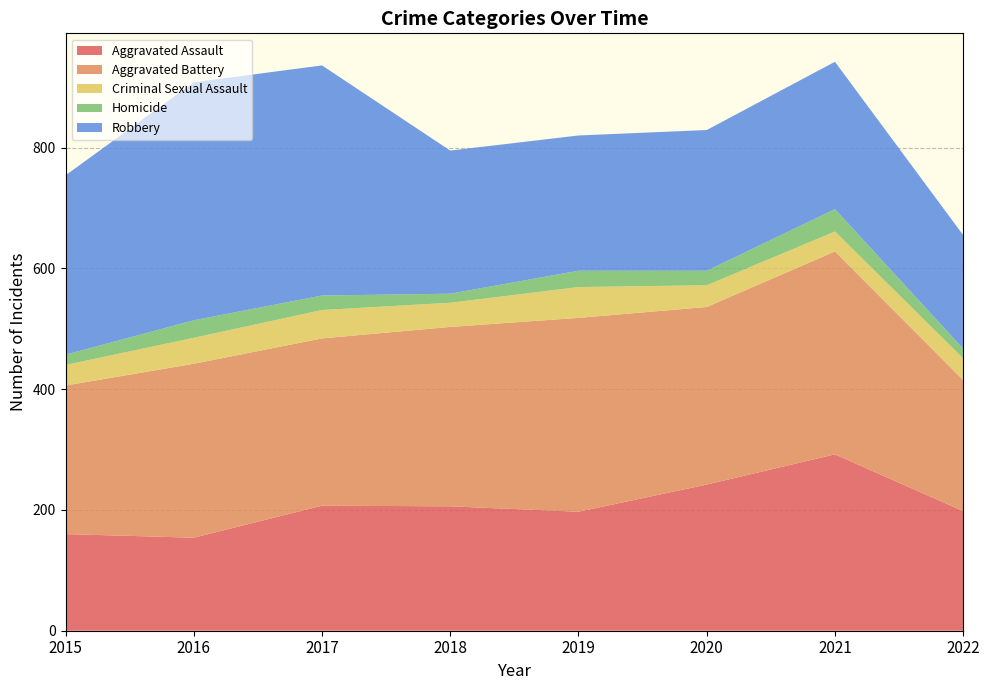

Reading right to left, extract all data points from this chart.

Aggravated Assault: 2022=198	2021=292	2020=242	2019=197	2018=206	2017=207	2016=154	2015=160
Aggravated Battery: 2022=217	2021=336	2020=294	2019=321	2018=297	2017=277	2016=288	2015=246
Criminal Sexual Assault: 2022=36	2021=33	2020=36	2019=51	2018=40	2017=47	2016=43	2015=34
Homicide: 2022=16	2021=37	2020=24	2019=27	2018=15	2017=24	2016=29	2015=17
Robbery: 2022=188	2021=244	2020=233	2019=224	2018=237	2017=381	2016=394	2015=297